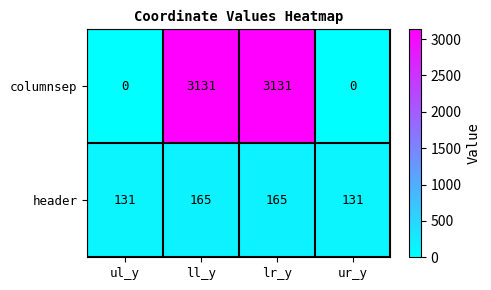

The value of columnsep at ll_y is 4929. True or false?

False